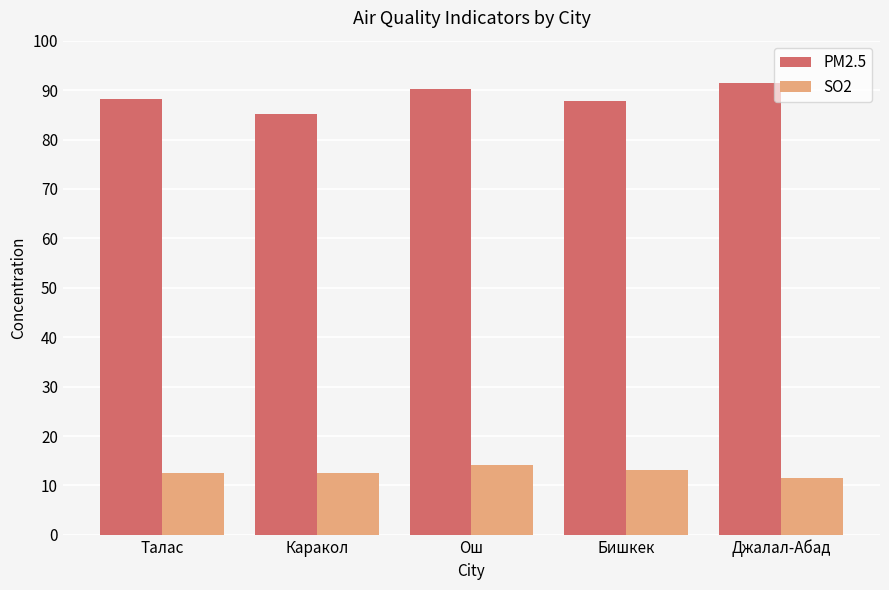

Does the chart contain stacked bars?

No